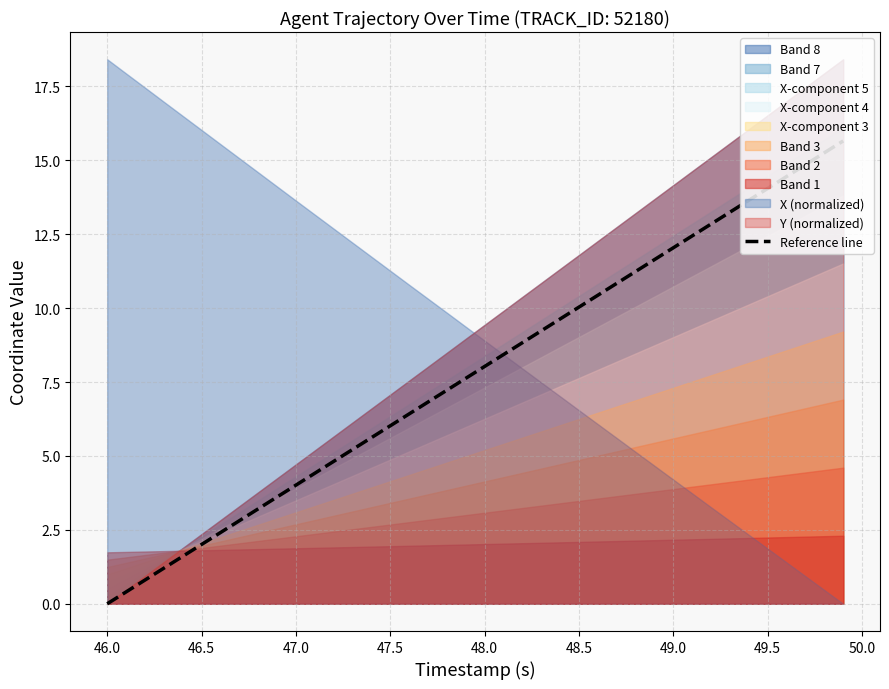

What is the highest value of the Reference line series?

15.7